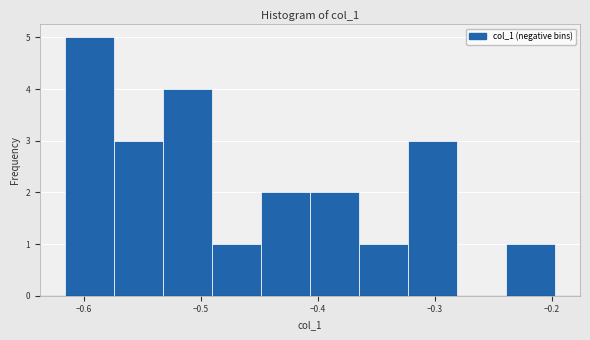

Which range on the x-axis has the tallest bar?

-0.62 to -0.57